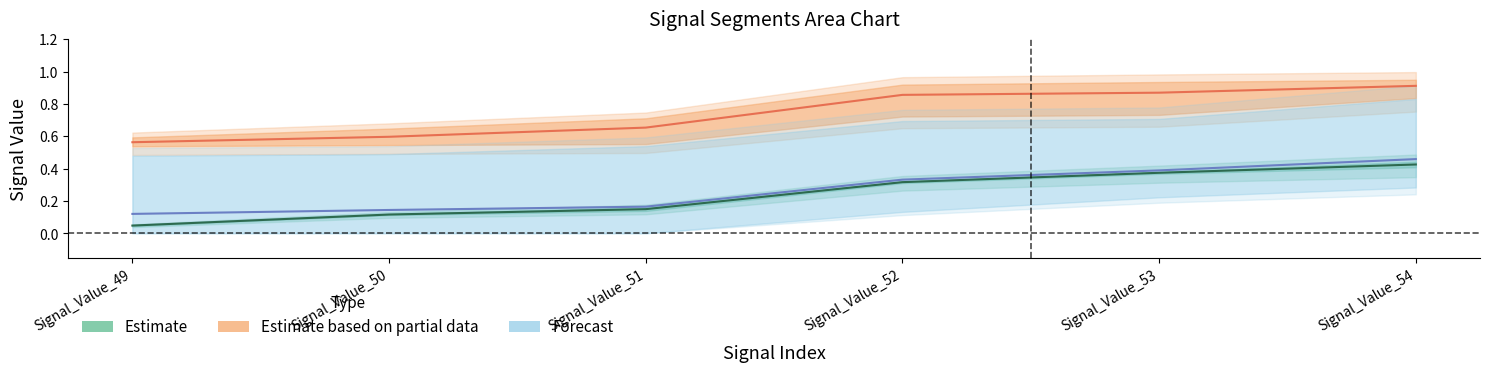

Read the signal segment 1 value at Signal_Value_51.

0.1